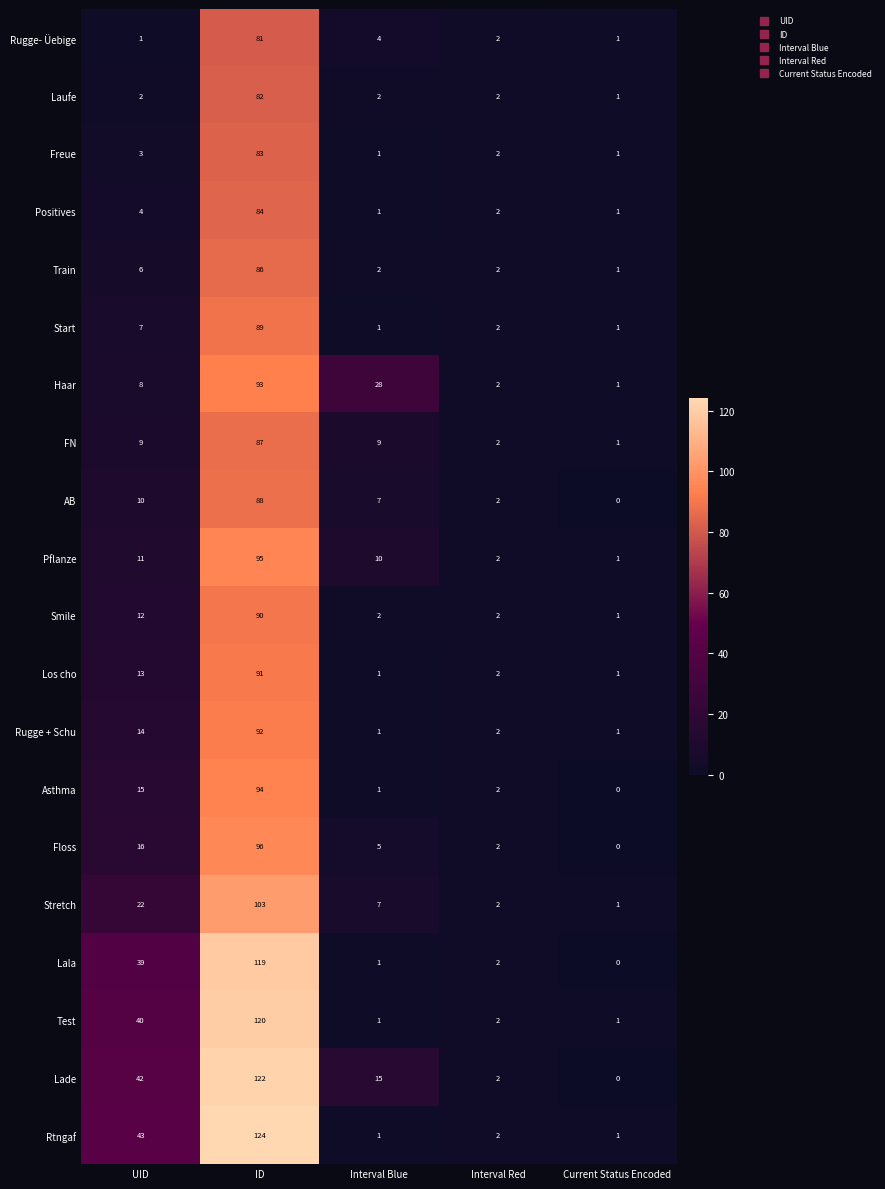

Count the number of categories in the chart.

5